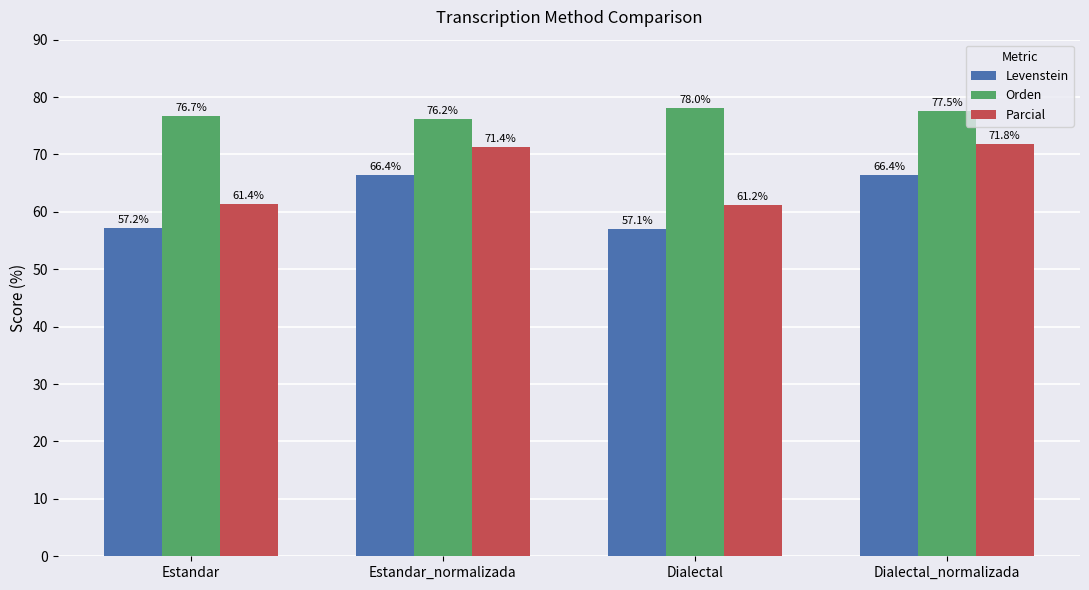

What is the label of the 1st bar from the right?

Dialectal_normalizada